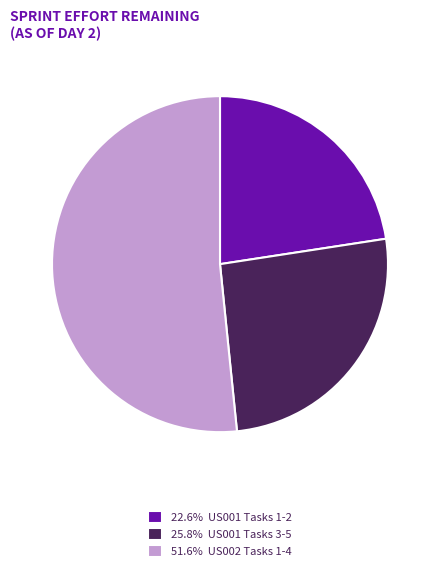

Combined, do 25.8% US001 Tasks 3-5 and 22.6% US001 Tasks 1-2 account for over 50%?

No